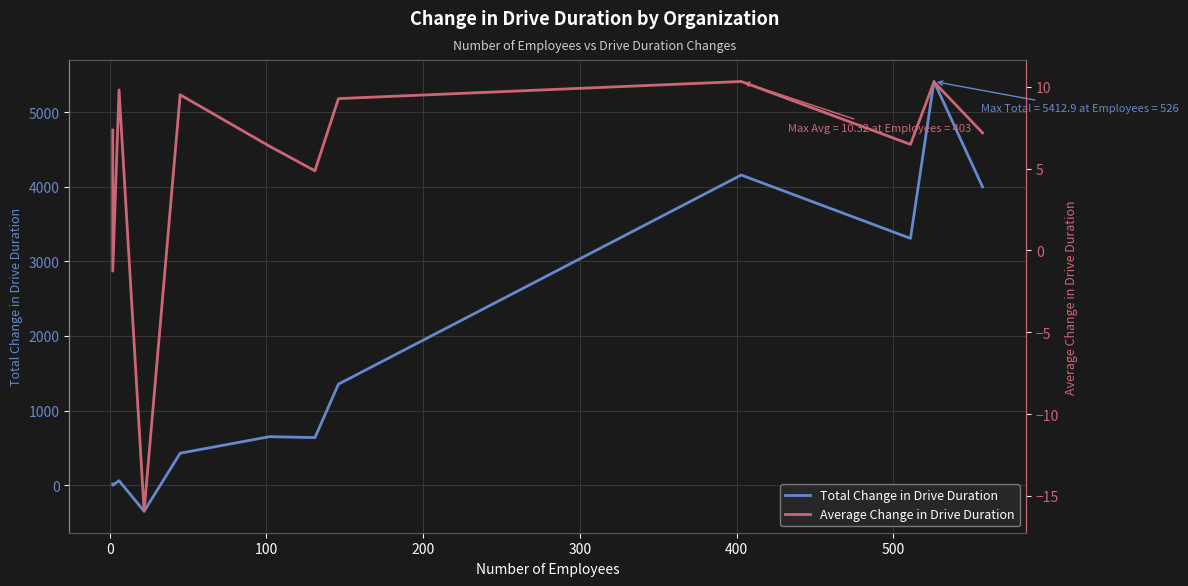

What is the minimum value for Total Change in Drive Duration?

-350.5